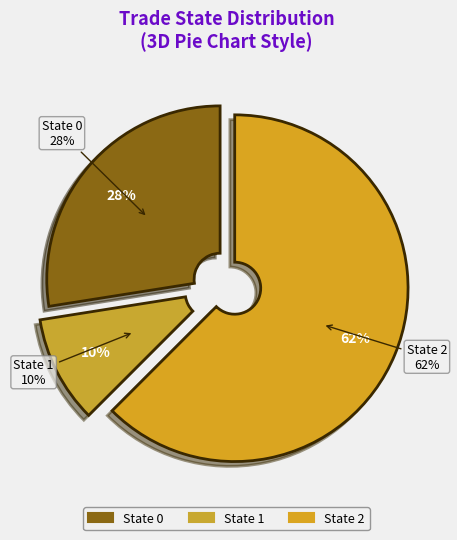

Does 3 represent more than half of the total?

Yes